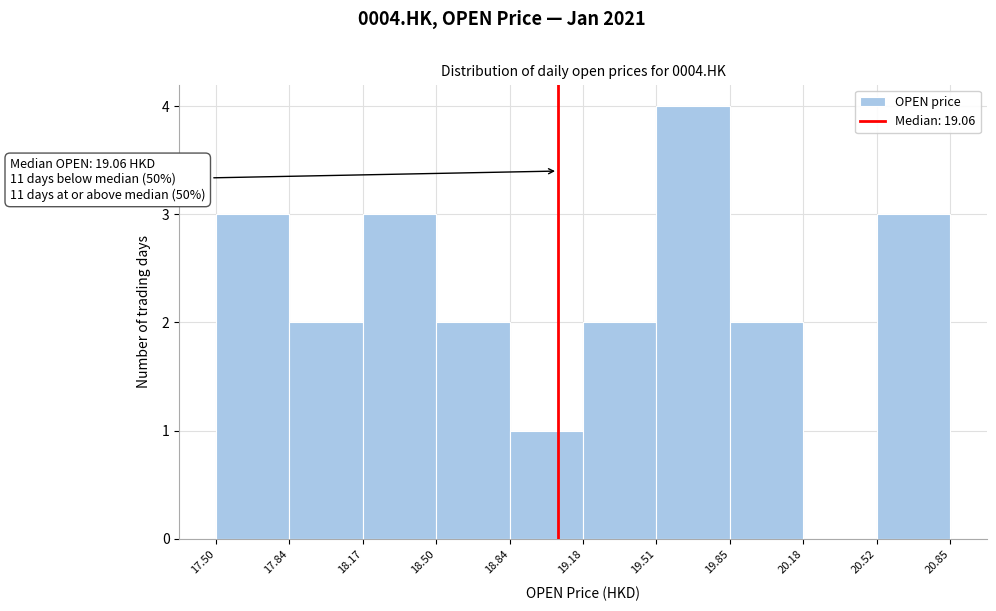

Which range on the x-axis has the tallest bar?

19.51 to 19.85